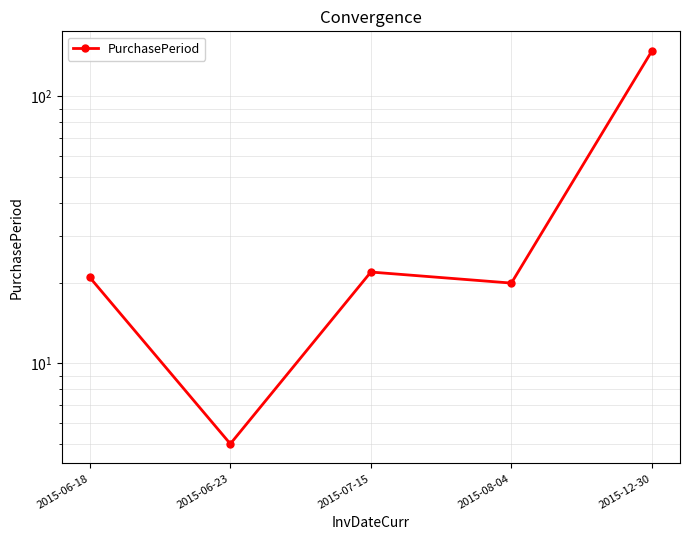

What is the minimum value shown in the chart?

5